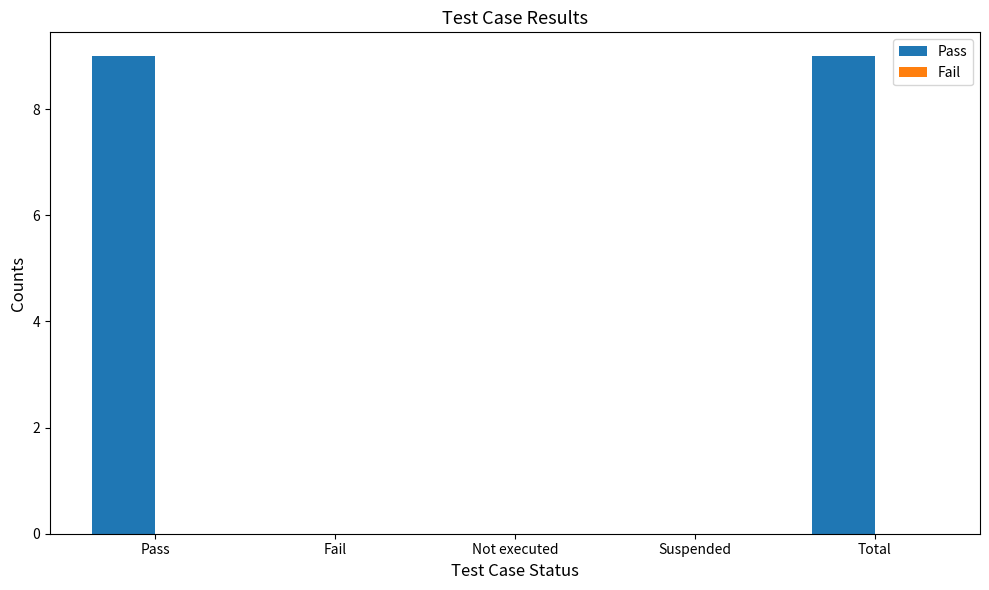

Does the chart contain stacked bars?

No